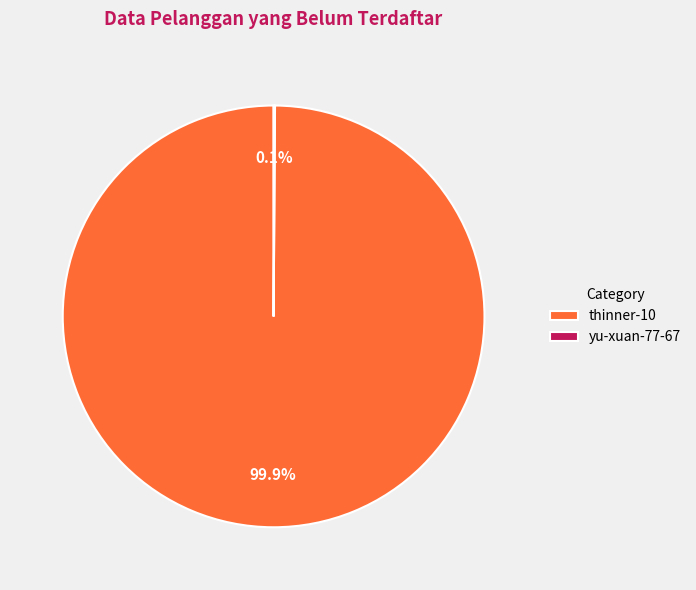

What is the largest slice in the pie chart?

thinner-10